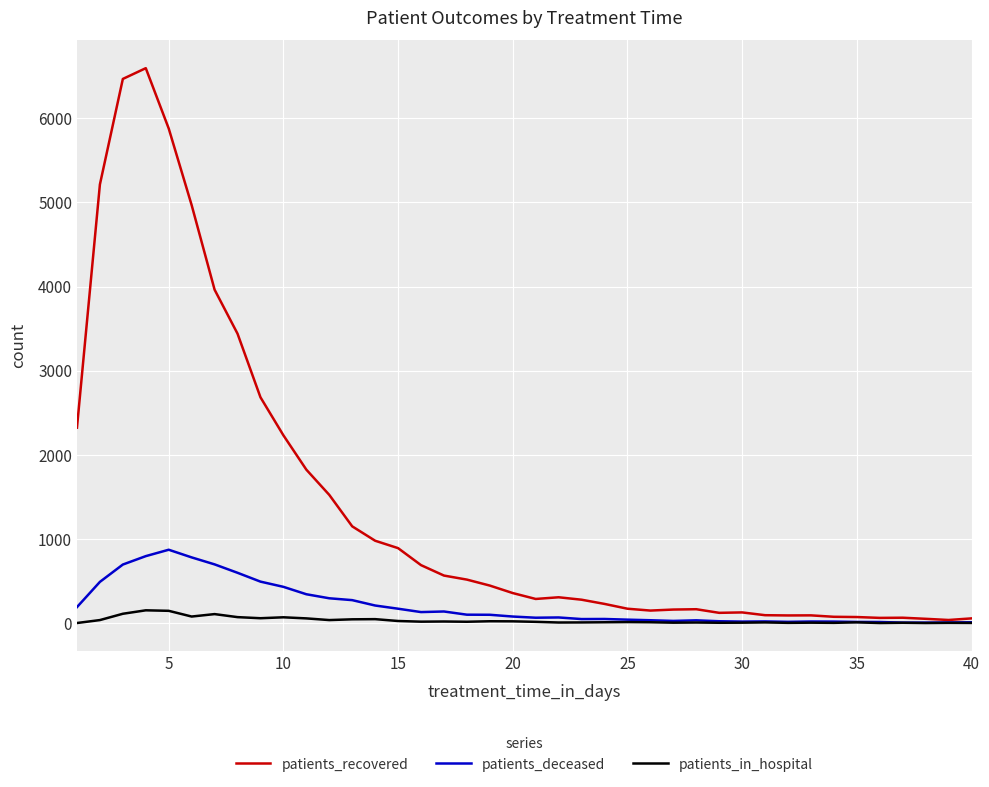

Which series has the widest spread of values?

patients_recovered